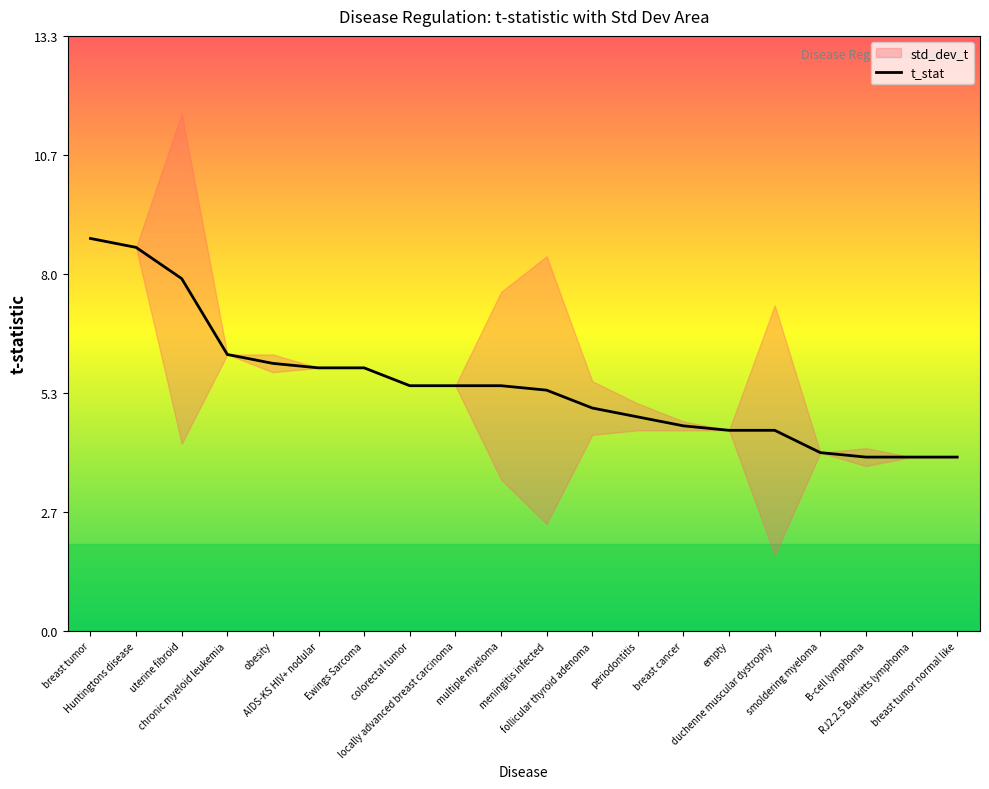

True or false: the data has more than 2 interior local peaks.

False